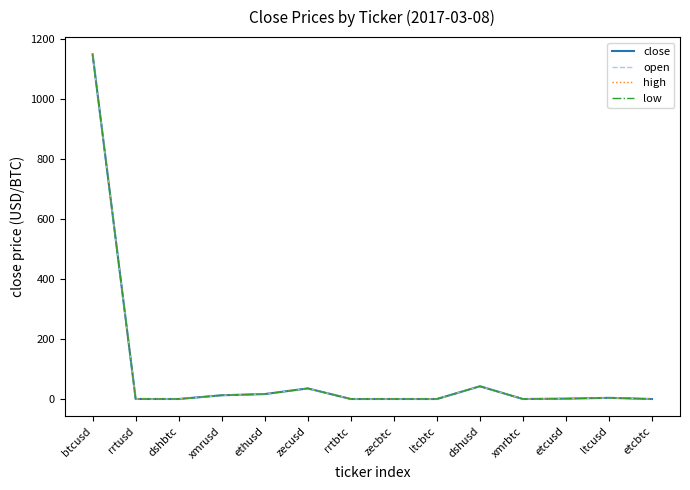

At which category does the chart reach its peak across all series?

btcusd